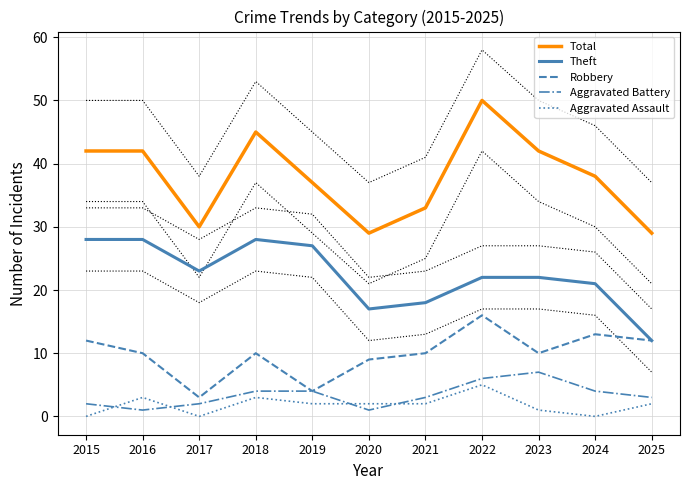

True or false: Robbery and Theft intersect in this chart.

False